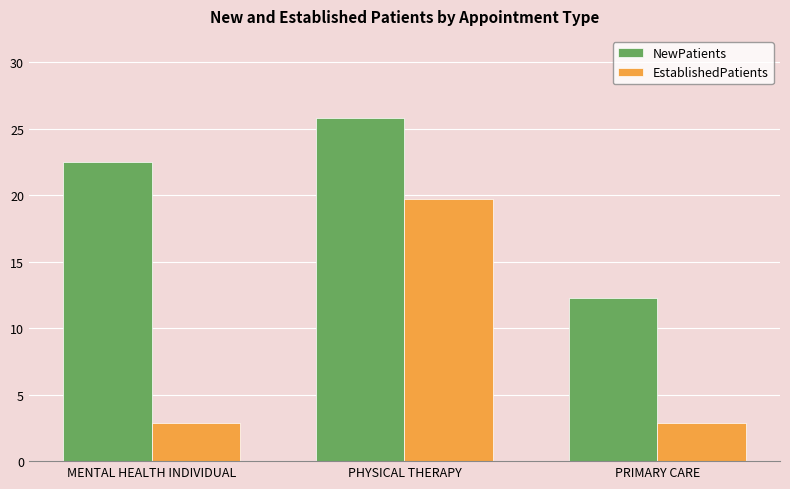

At which label does NewPatients reach its peak?

PHYSICAL THERAPY